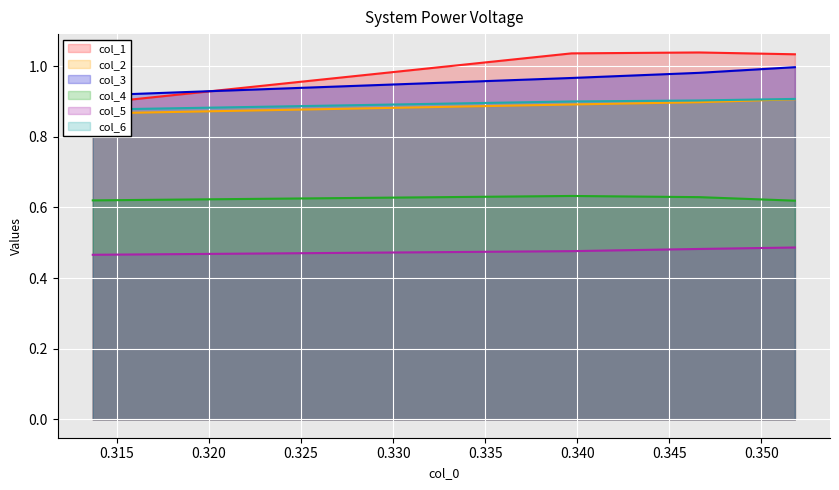

True or false: col_1 has a value of 1.0 at 0.351819757.

True